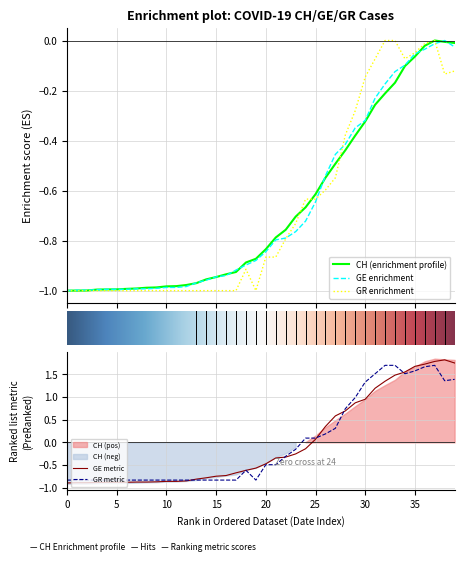

What is the difference between the GE values at 4 and 26?

0.5